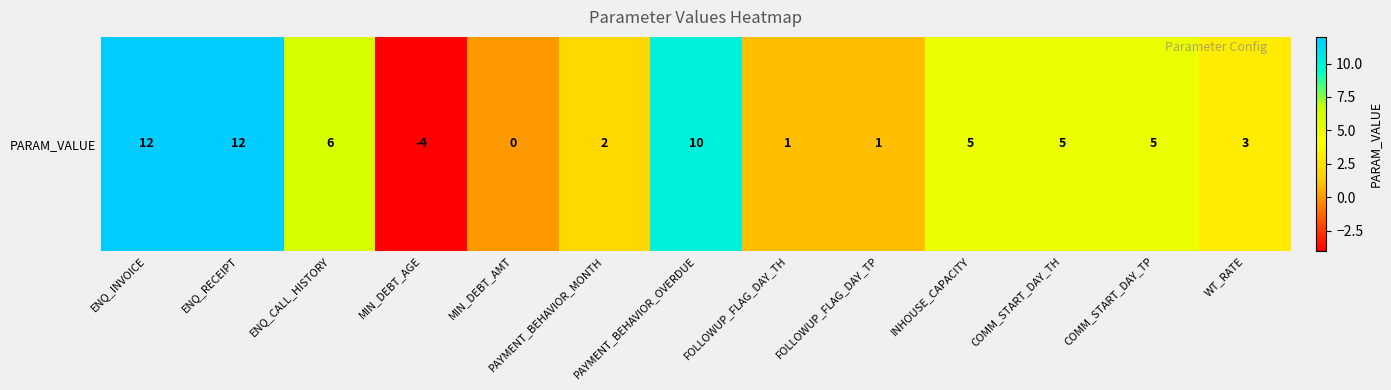

True or false: the data shows 1 at FOLLOWUP_FLAG_DAY_TP.

False